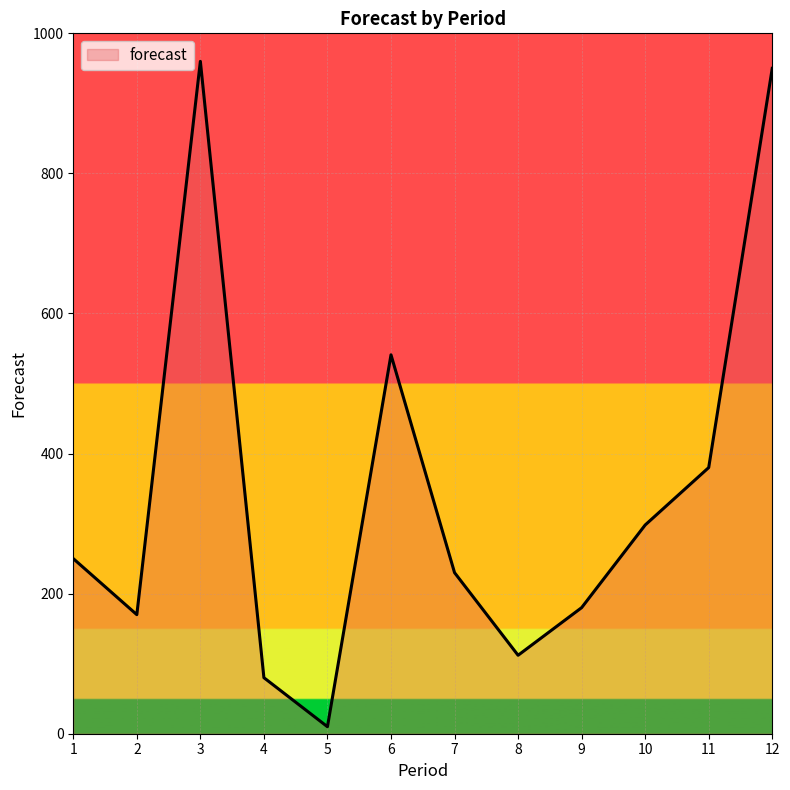

What is the difference between the maximum and minimum values?

950